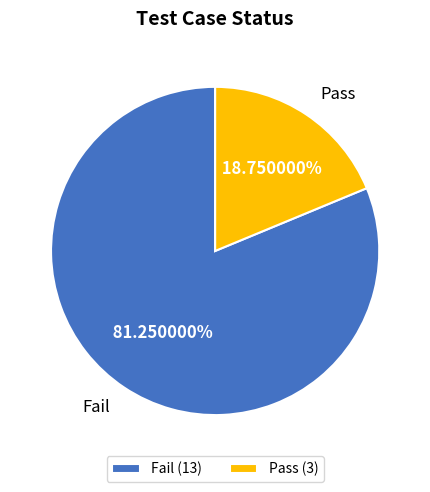

To the nearest percent, what is the difference between the Fail and Pass slice percentages?

62%